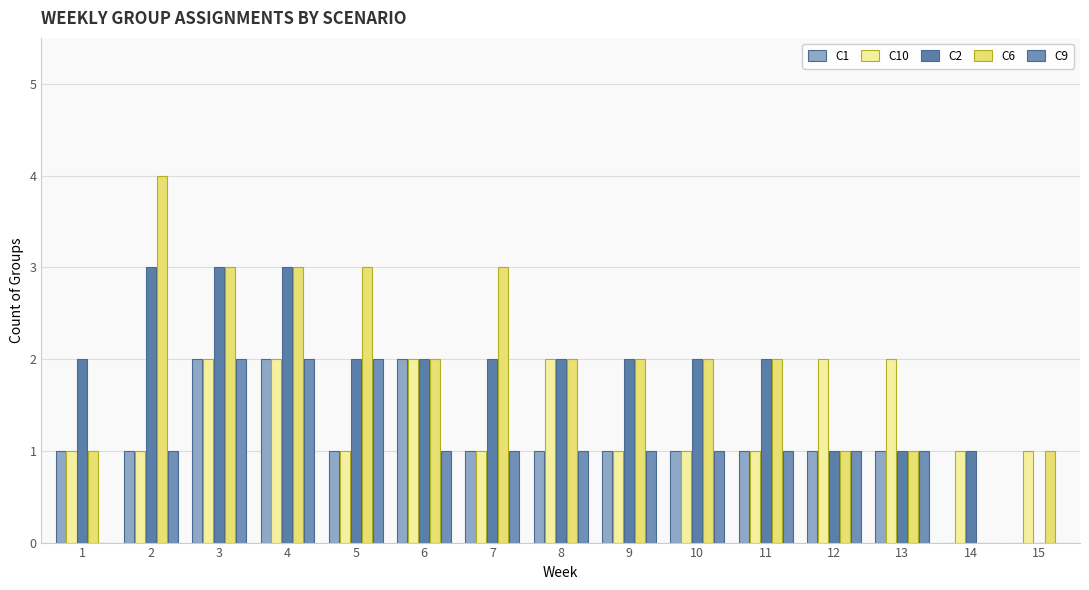

What is the sum of all C10 values?

21